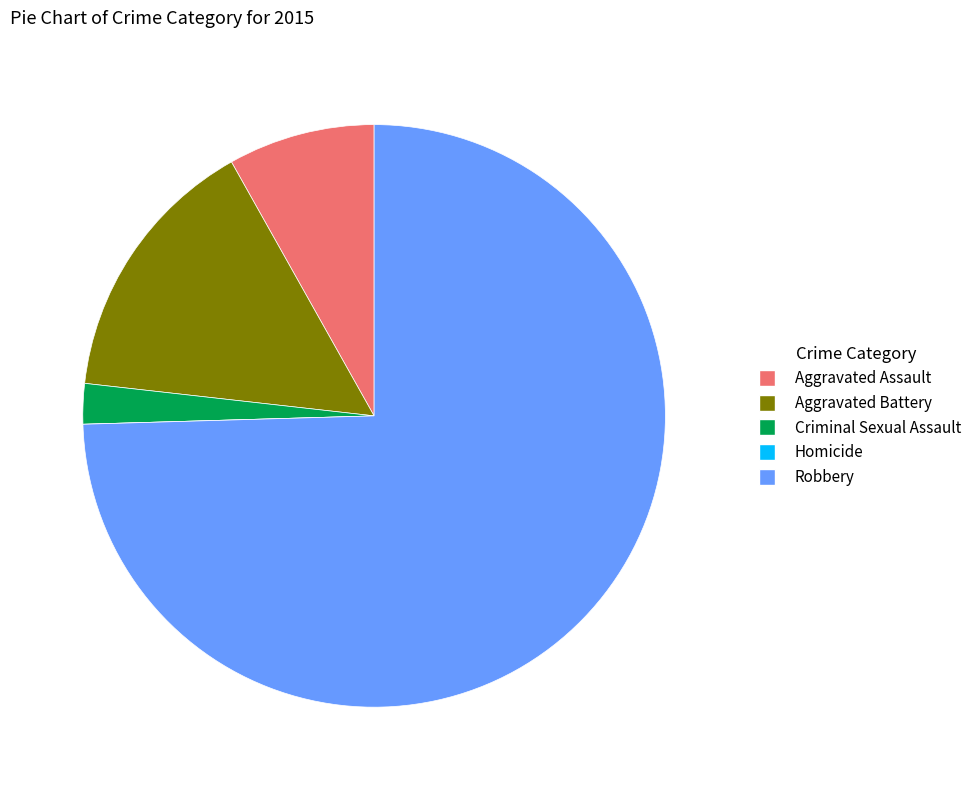

Combined, do Aggravated Battery and Robbery account for over 50%?

Yes